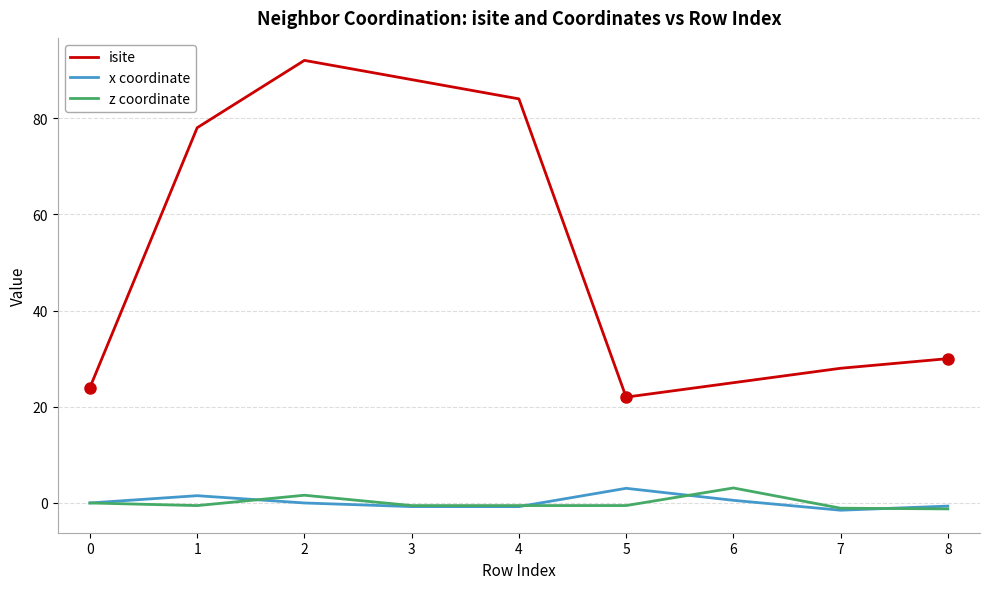

Which category has the highest value across all series?

2